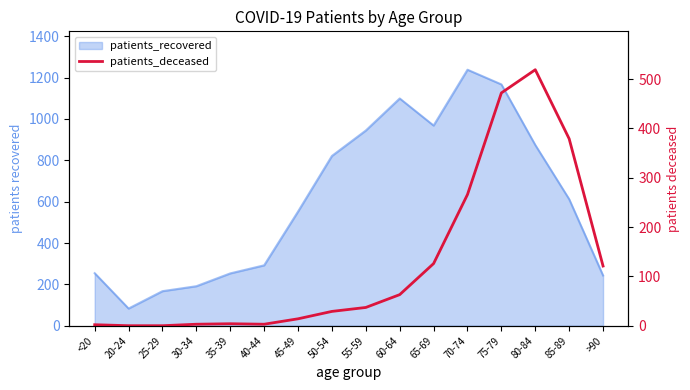

Does the chart display data point markers on the line(s)?

No